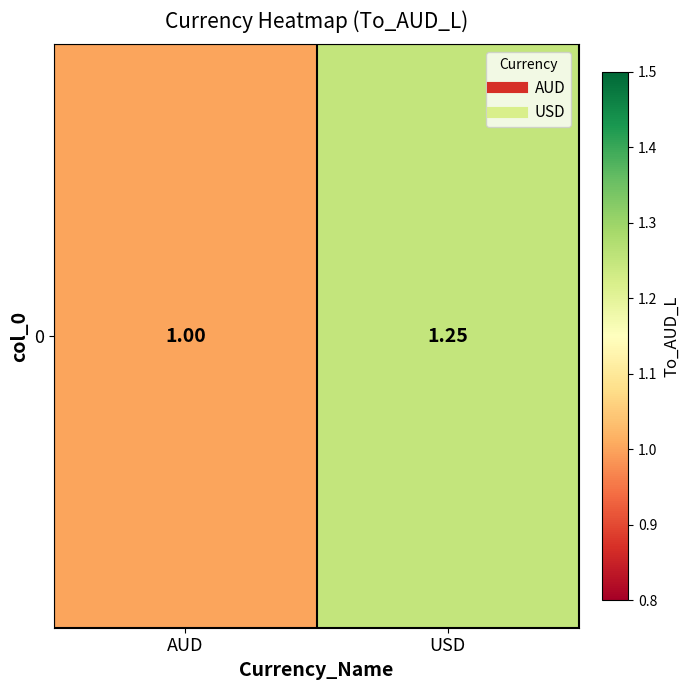

How many values are between 1 and 2?

2